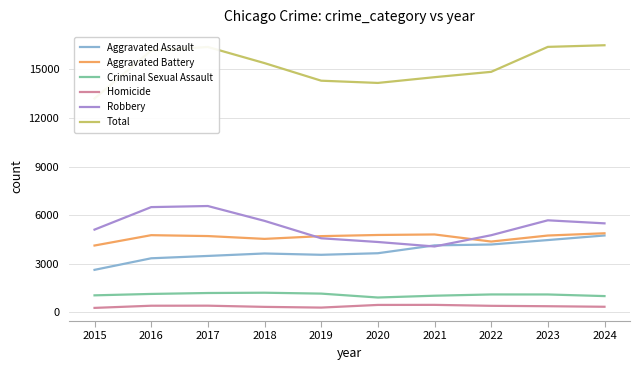

At 2018, list the series in order from largest to smallest.

Total, Robbery, Aggravated Battery, Aggravated Assault, Criminal Sexual Assault, Homicide